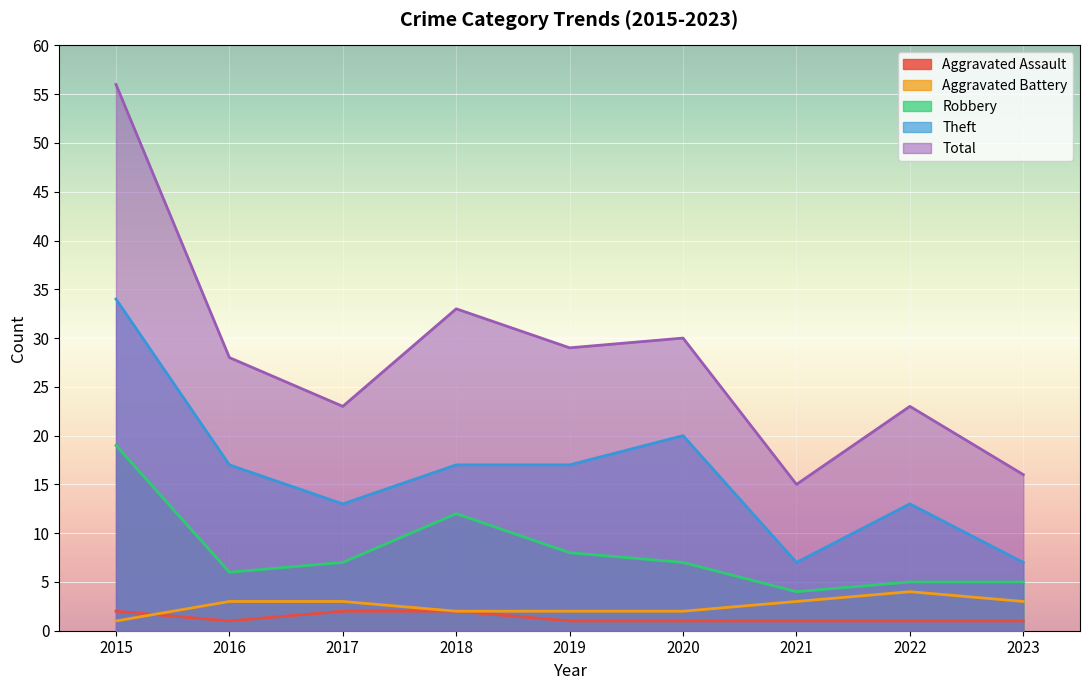

What are all the series names shown in the legend?

Aggravated Assault, Aggravated Battery, Robbery, Theft, Total